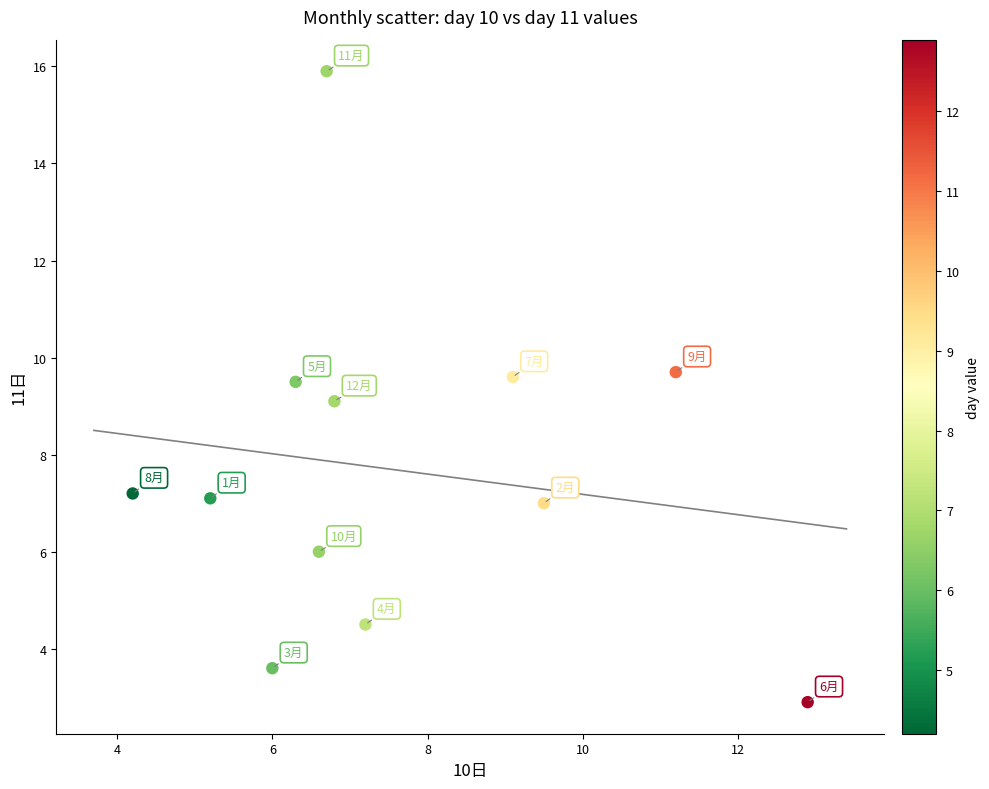

What is the average Y value?

7.7